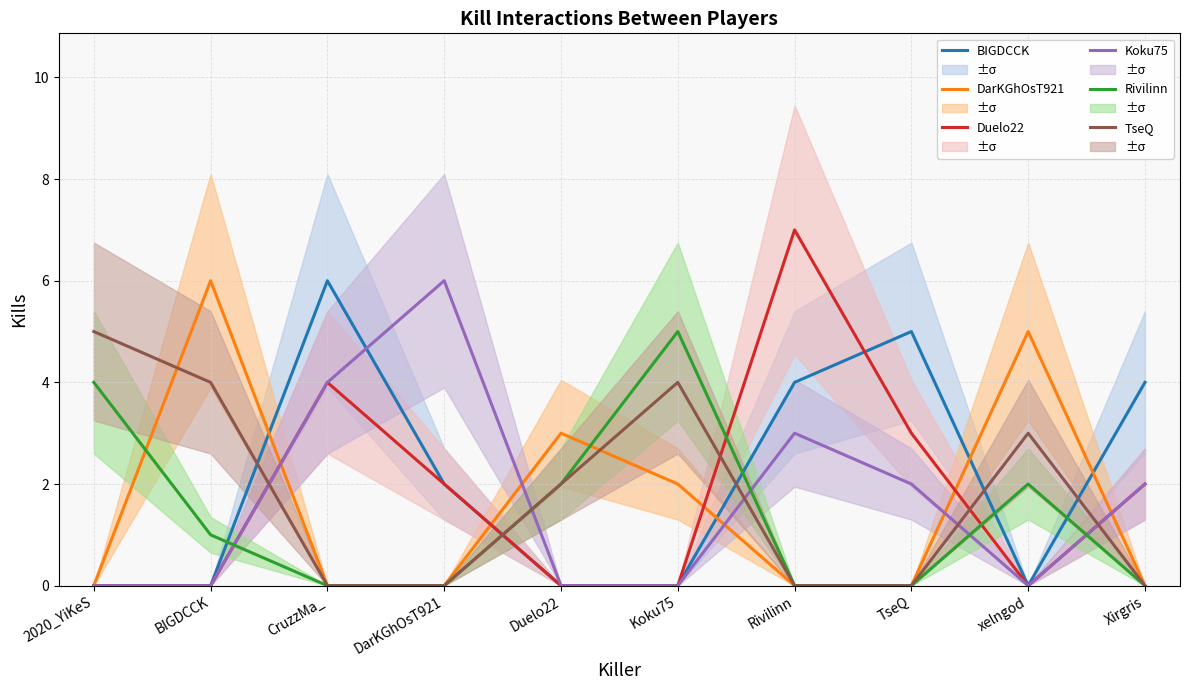

How many Duelo22 values are between 0 and 3?

8